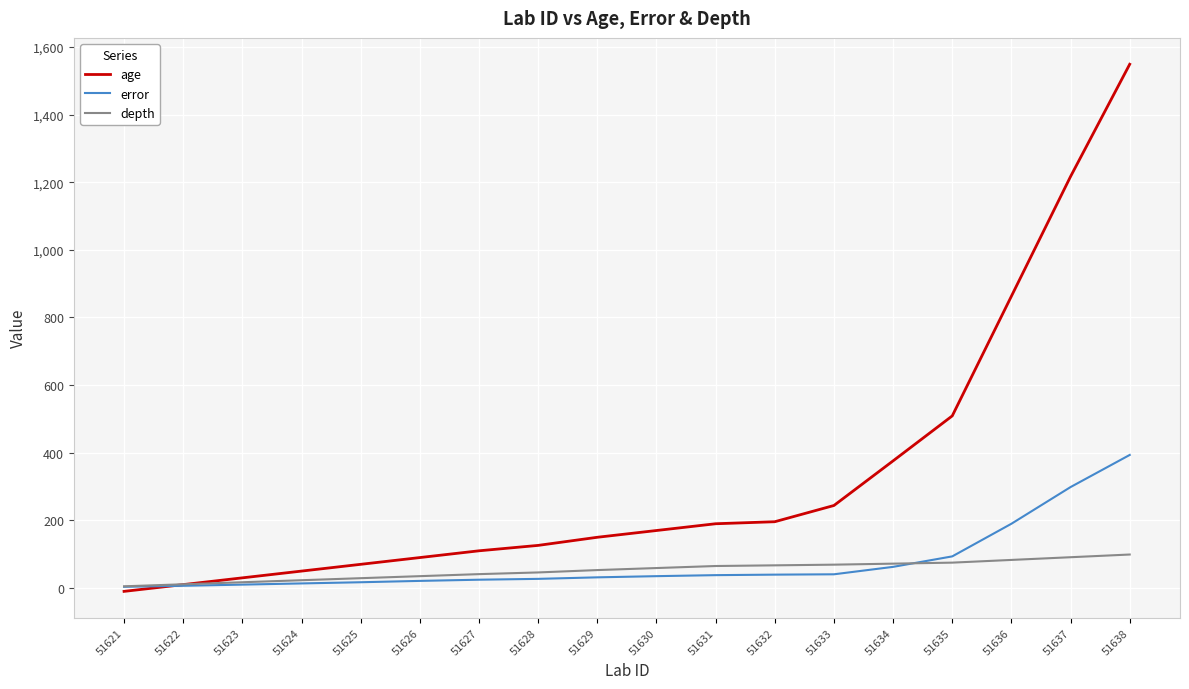

Rank the series at 51628 from lowest to highest value.

error, depth, age